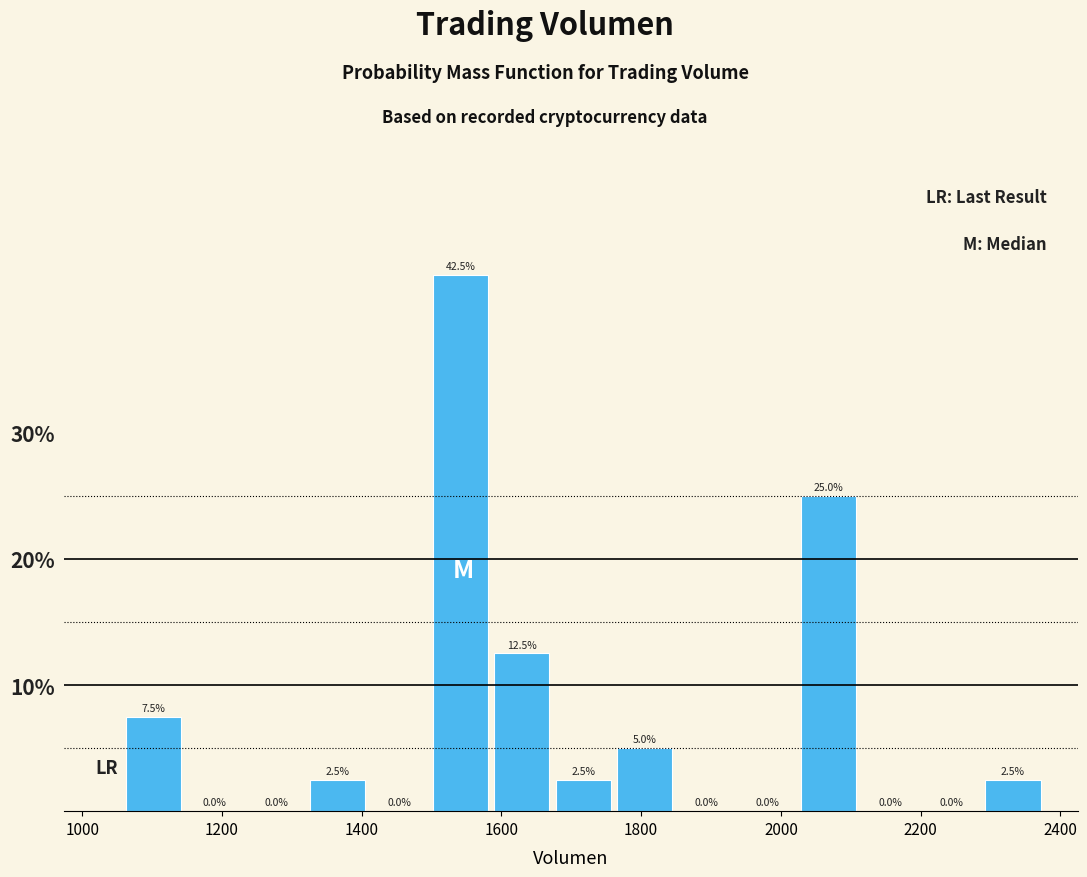

Reading left to right, list every bar in this chart as the range it spans on the x-axis followed by its height. The bar edges are not printed on the chart, so give them approximately, as read against the axis.

1060 to 1160: 7.5
1160 to 1240: 0.0
1240 to 1320: 0.0
1320 to 1420: 2.5
1420 to 1500: 0.0
1500 to 1580: 42.5
1580 to 1680: 12.5
1680 to 1760: 2.5
1760 to 1860: 5.0
1860 to 1940: 0.0
1940 to 2020: 0.0
2020 to 2120: 25.0
2120 to 2200: 0.0
2200 to 2300: 0.0
2300 to 2380: 2.5